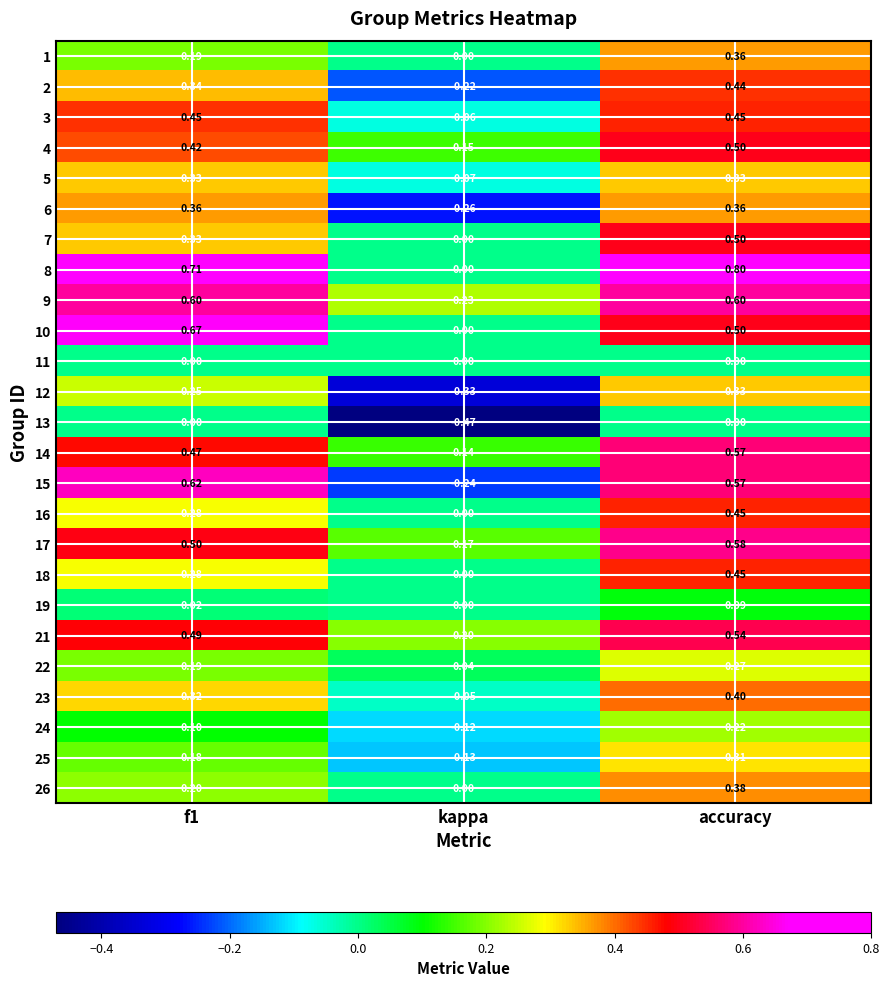

At which category is the sum across all series the highest?

accuracy